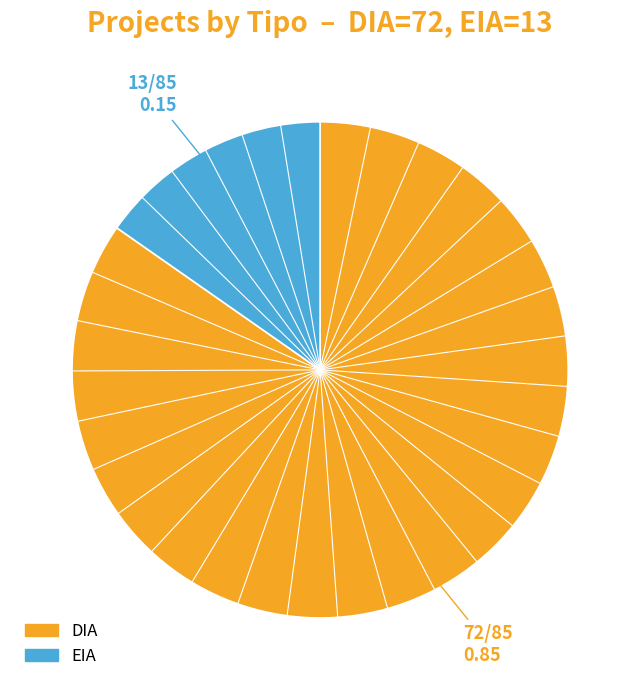

Which slice represents more than half of the pie?

DIA